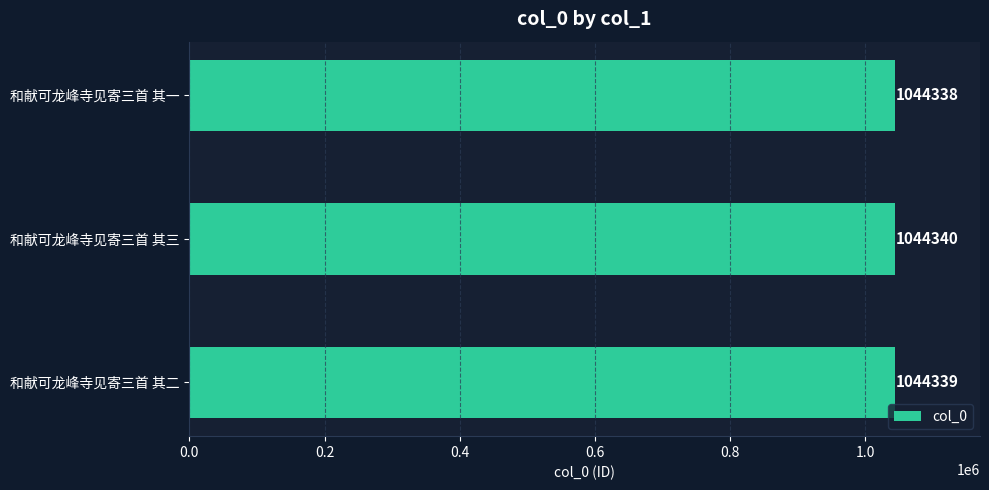

Count the number of categories in the chart.

3